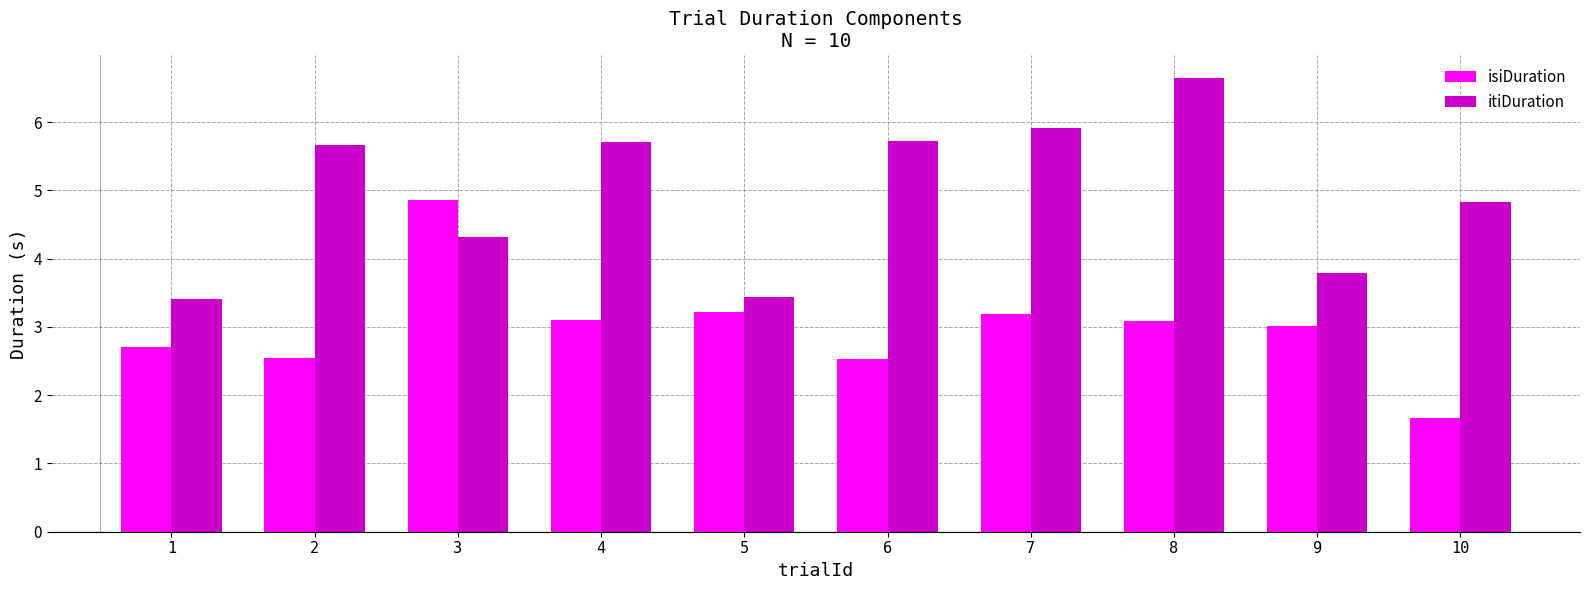

Reading left to right, what are all the values shown in this chart?

isiDuration: 1=2.7	2=2.5	3=4.9	4=3.1	5=3.2	6=2.5	7=3.2	8=3.1	9=3.0	10=1.7
itiDuration: 1=3.4	2=5.7	3=4.3	4=5.7	5=3.4	6=5.7	7=5.9	8=6.6	9=3.8	10=4.8